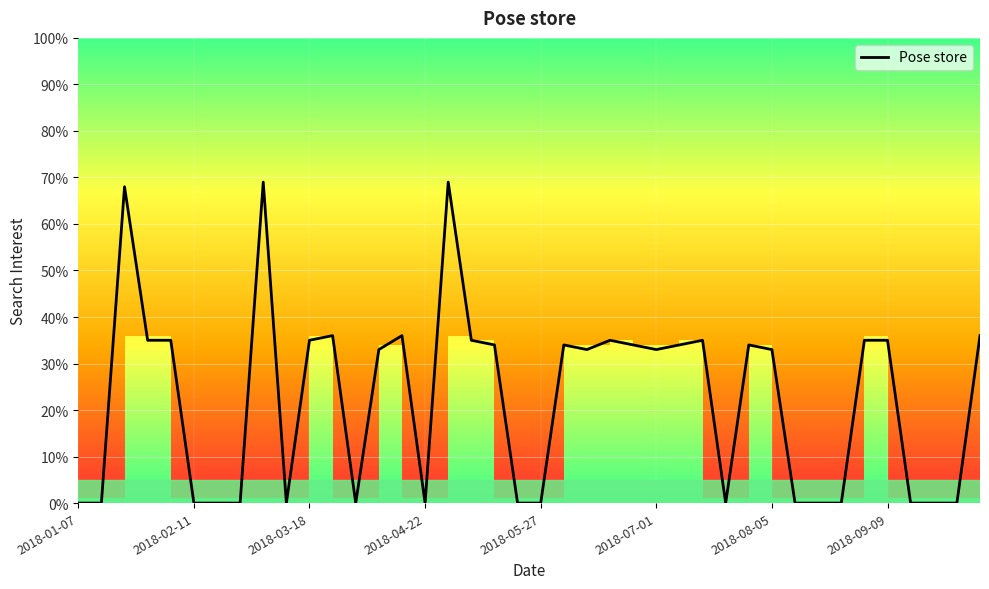

How many lines are shown in the chart?

1